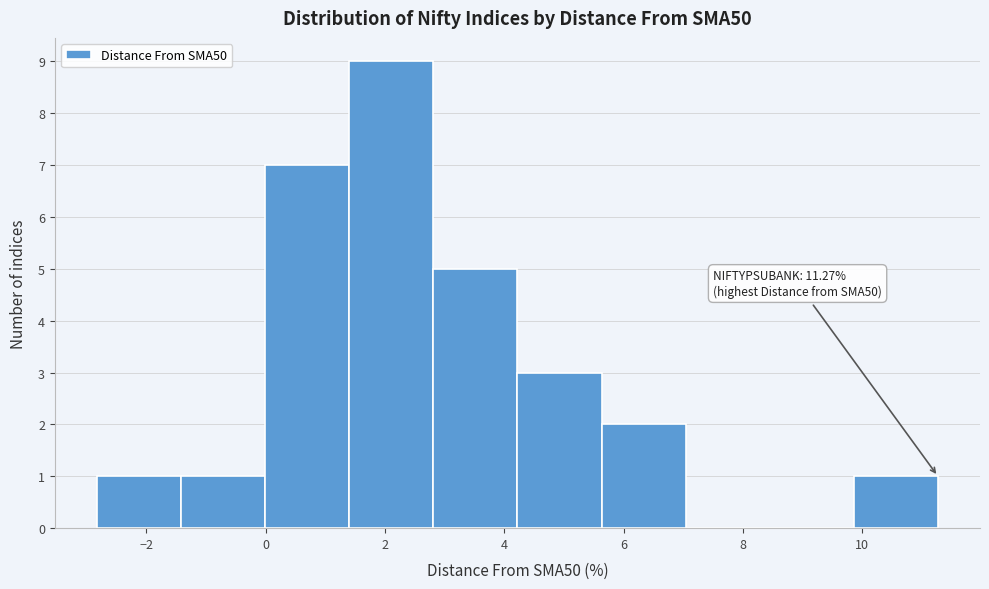

Which range on the x-axis has the tallest bar?

1.4 to 2.8